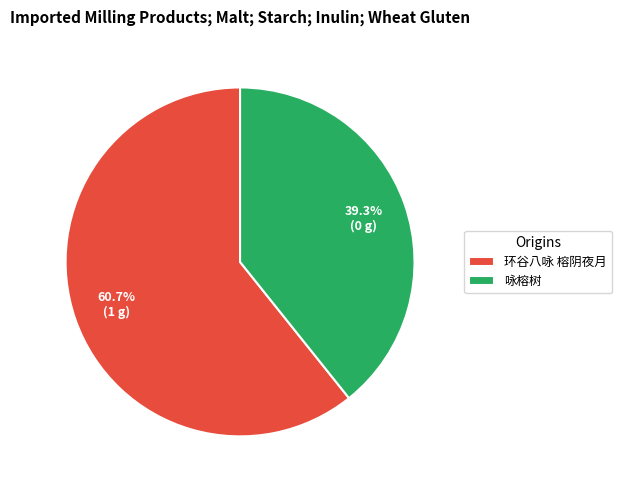

Is it true that 环谷八咏 榕阴夜月 is 72% of the pie?

False